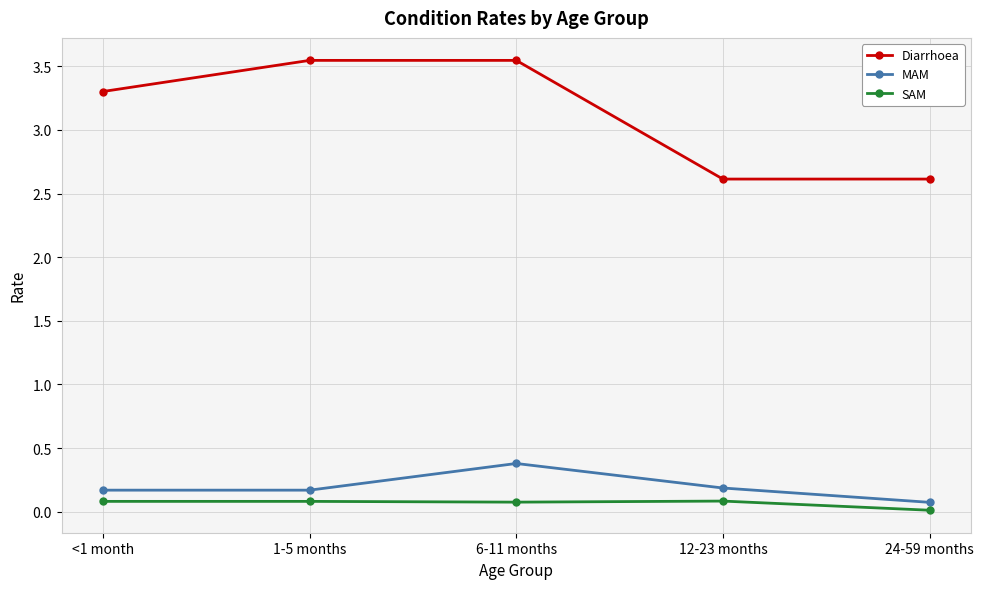

True or false: Diarrhoea and SAM cross at least once.

False